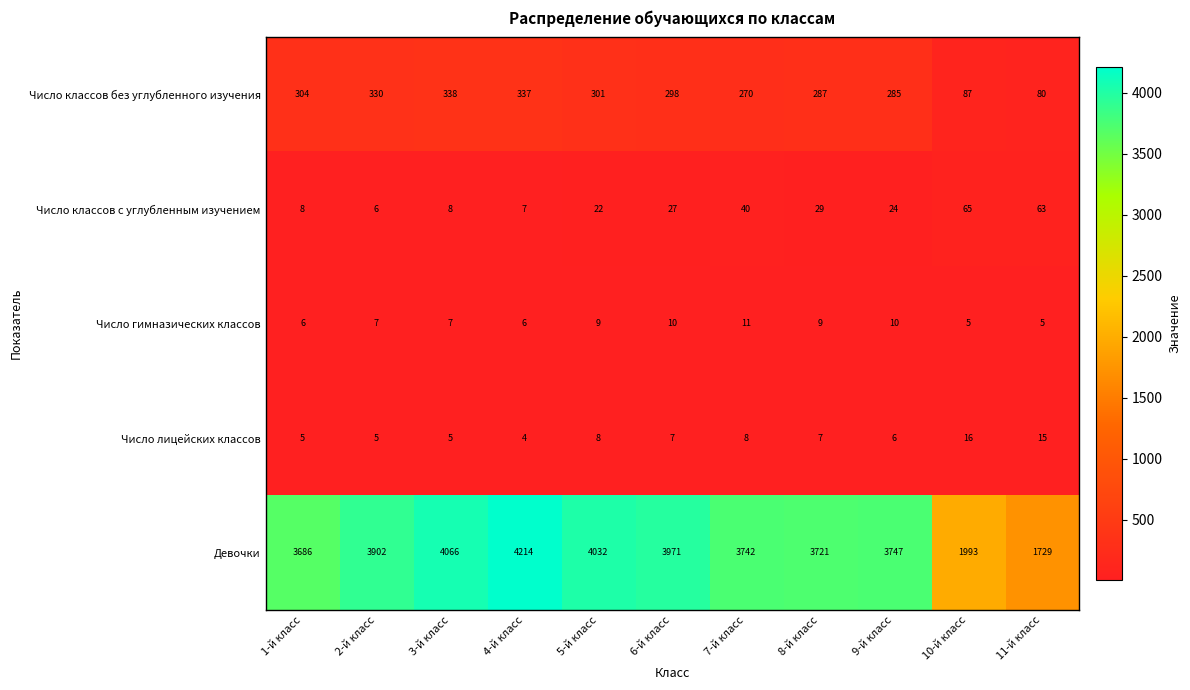

Which category has the highest value across all series?

4-й класс